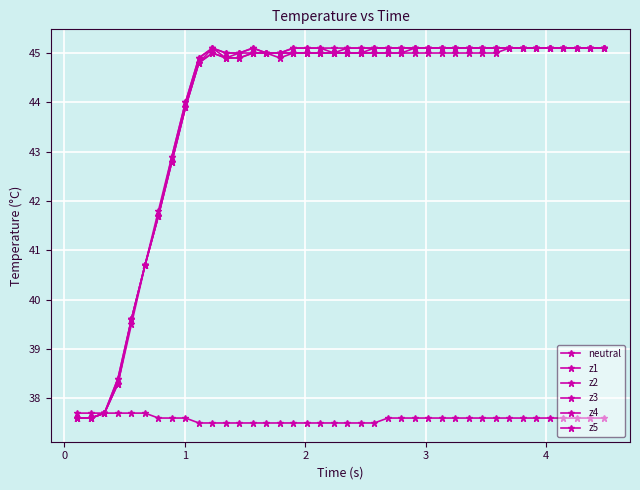

True or false: neutral and z3 intersect in this chart.

False